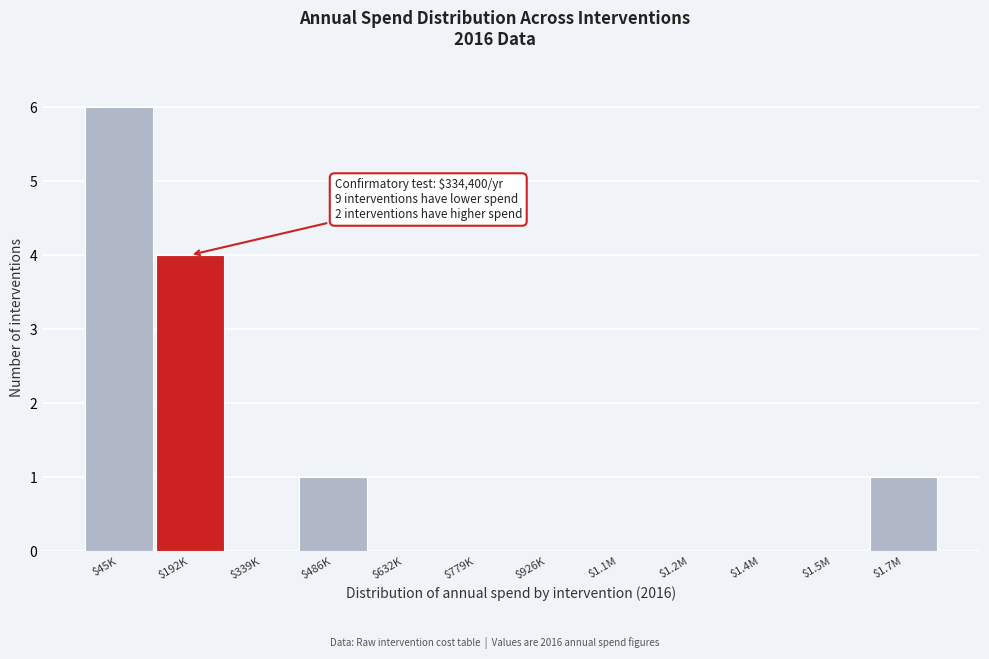

What is the greatest value displayed?

6